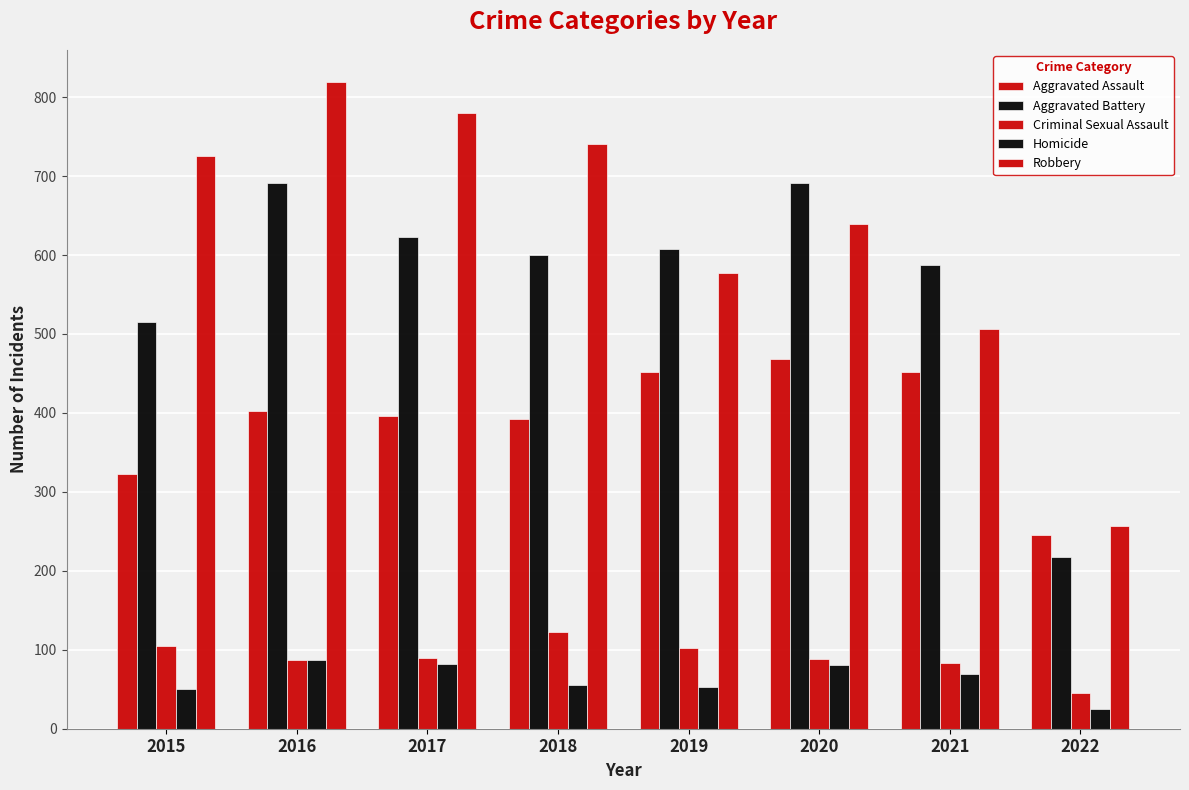

List the series in order of their peak value, highest first.

Robbery, Aggravated Battery, Aggravated Assault, Criminal Sexual Assault, Homicide